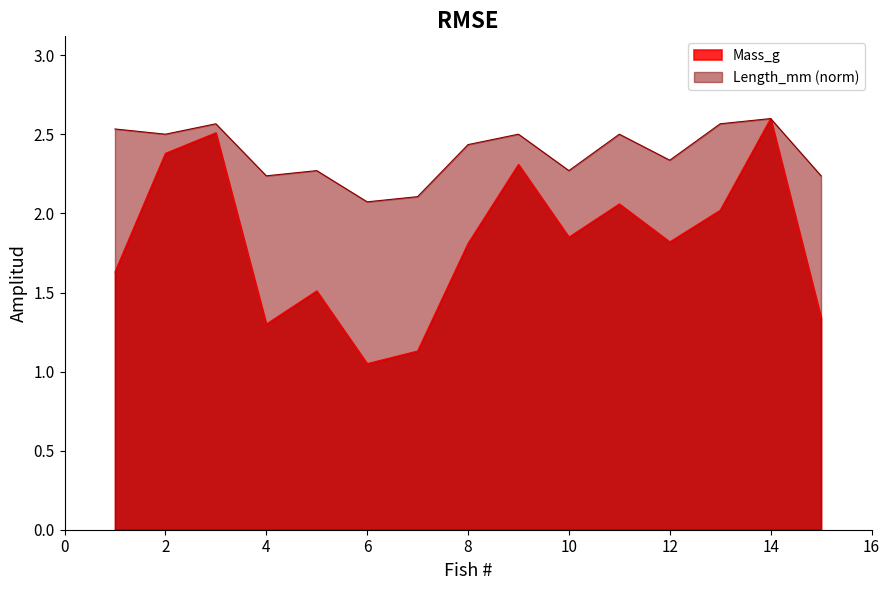

Is it true that Length_mm equals 4.1 at 11?

False